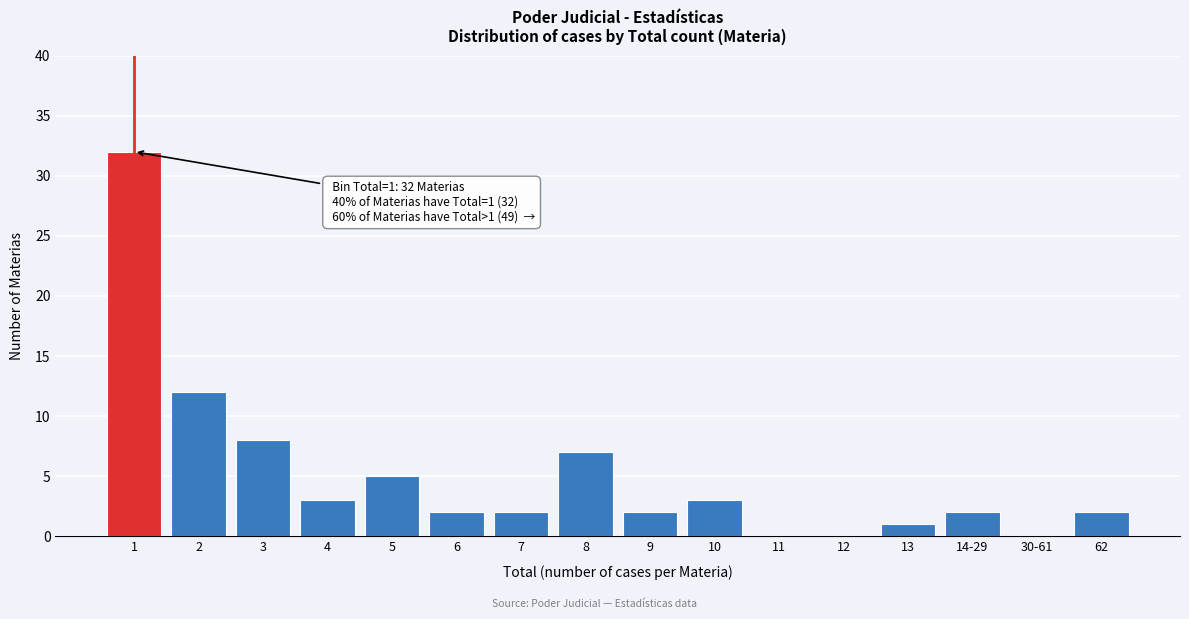

Reading right to left, what are all the values shown in this chart?

62=2	30-61=0	14-29=2	13=1	12=0	11=0	10=3	9=2	8=7	7=2	6=2	5=5	4=3	3=8	2=12	1=32